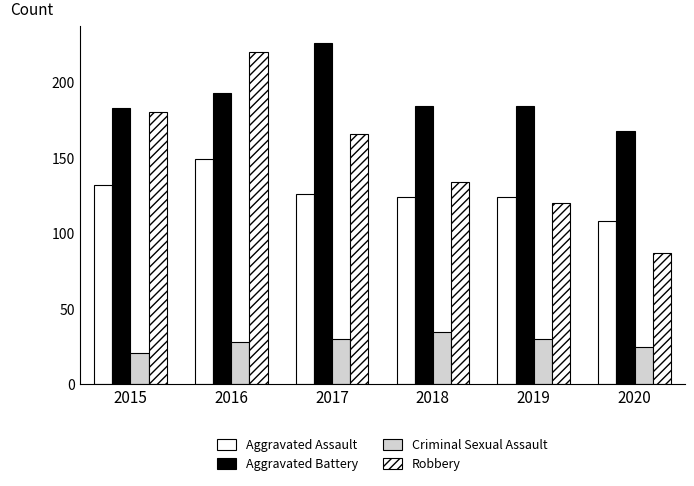

Which series changed the most between 2017 and 2020?

Robbery